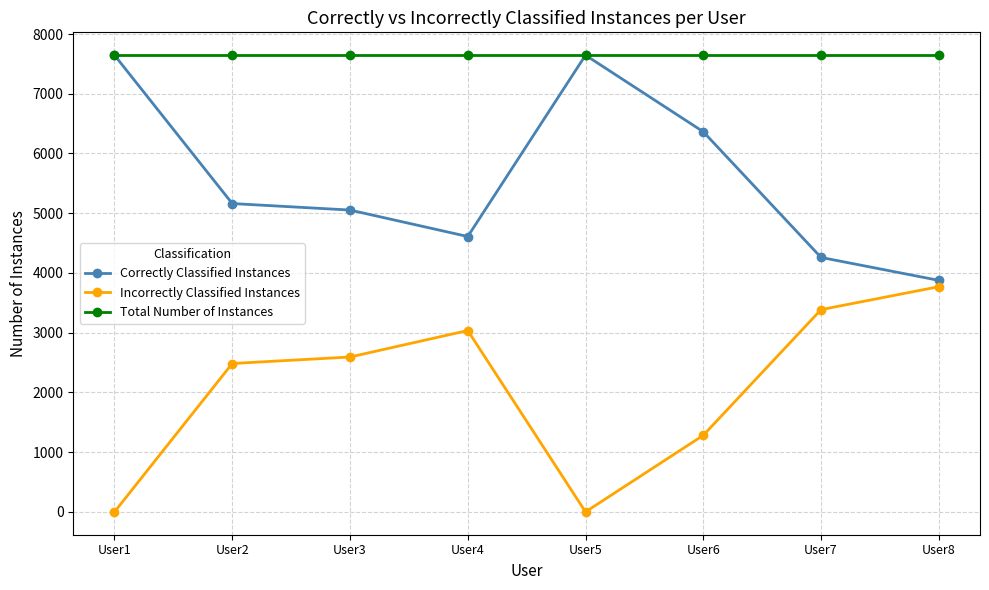

What value does the Correctly Classified Instances series have at User5?

7646